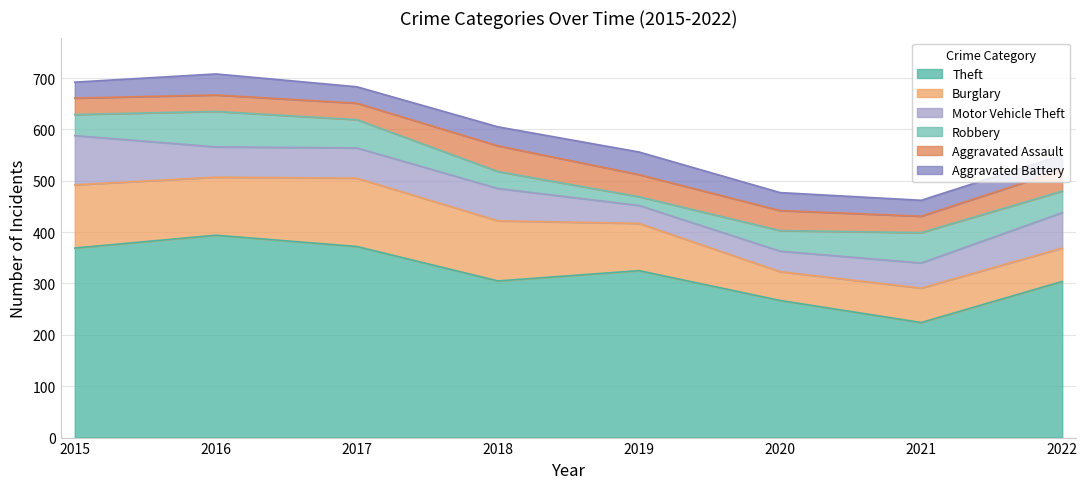

Which category has the highest value across all series?

2016